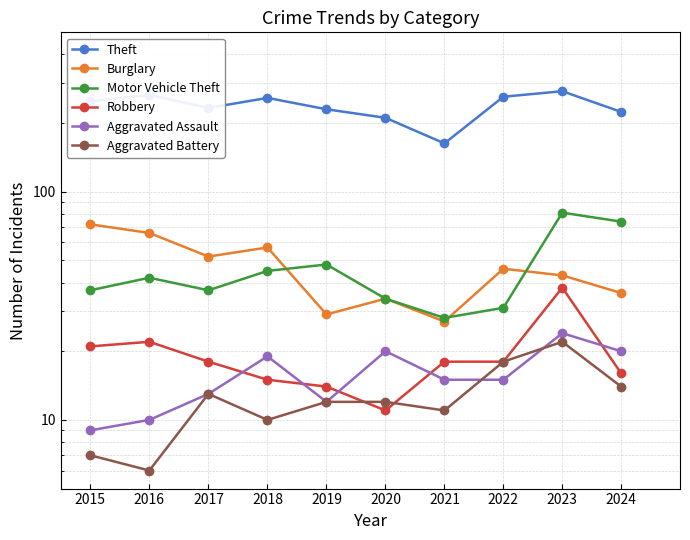

What is the sum of all Aggravated Assault values?

157